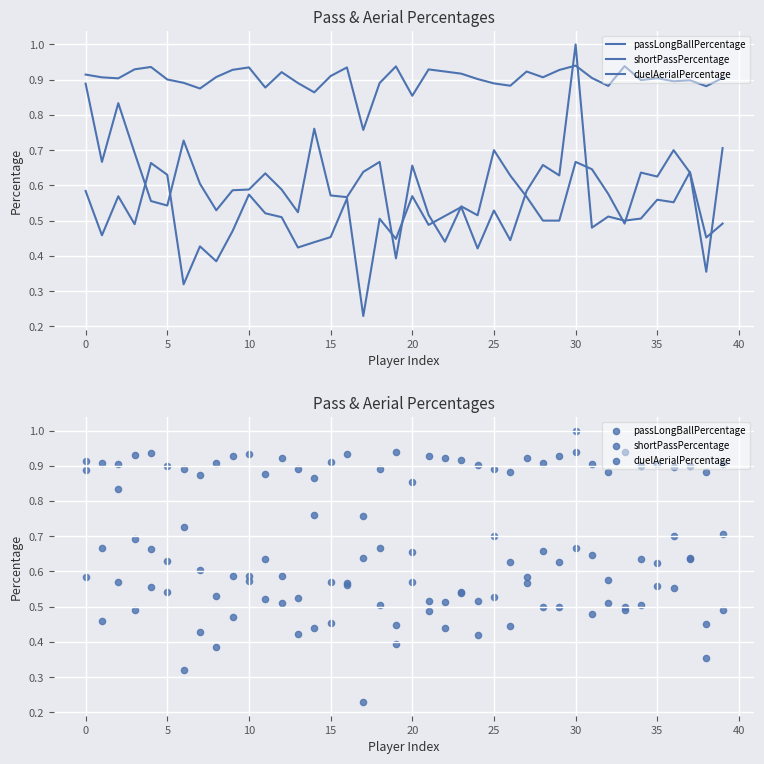

What are all the series names shown in the legend?

passLongBallPercentage, shortPassPercentage, duelAerialPercentage